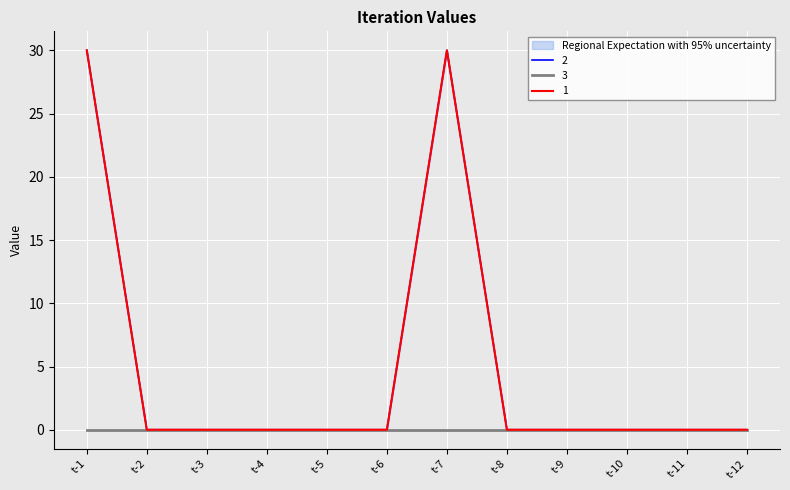

True or false: 2 and 1 cross at least once.

False